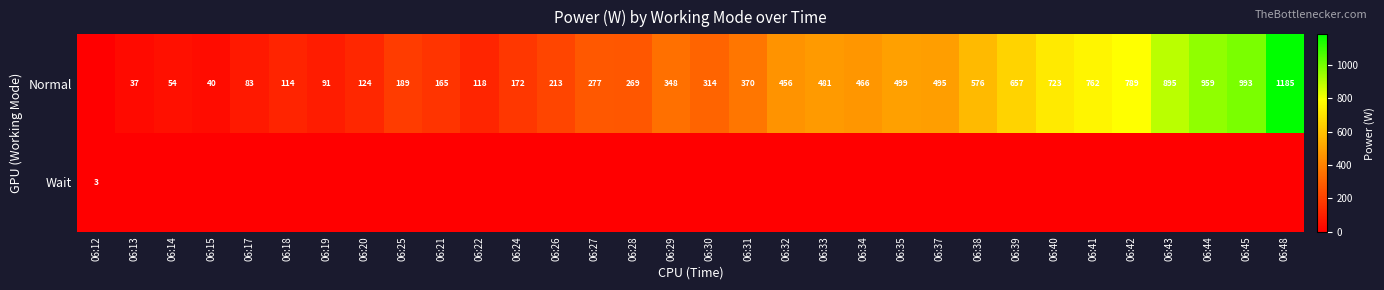

Is the value of Normal at 06:48 greater than the value of Wait at 06:12?

Yes